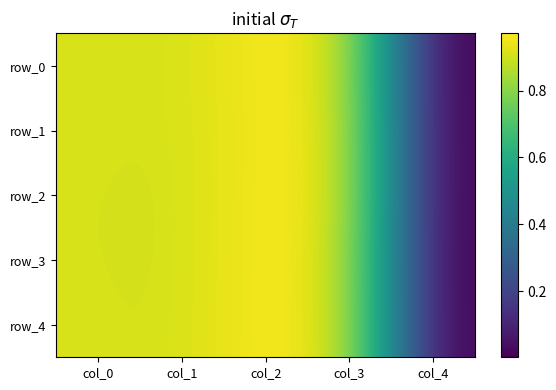

What is the greatest value displayed?

1.0